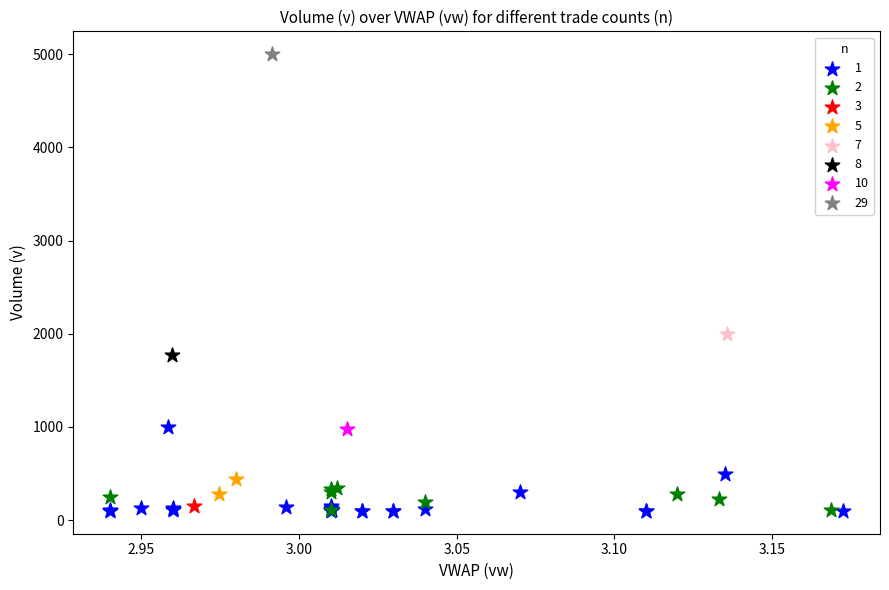

What are all the series names shown in the legend?

1, 2, 3, 5, 7, 8, 10, 29